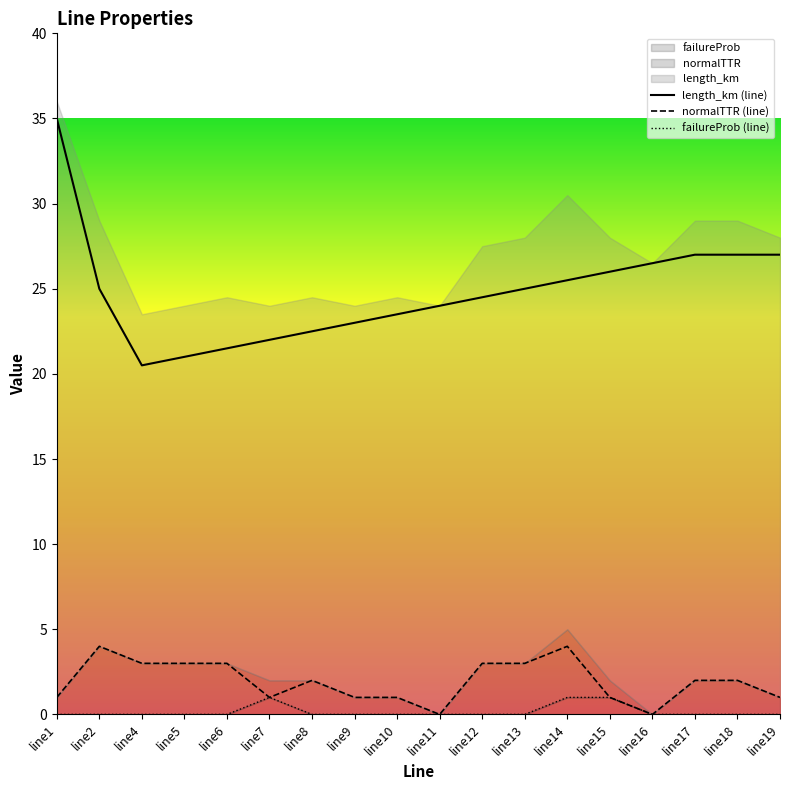

True or false: failureProb has more than 0 interior local peaks.

True